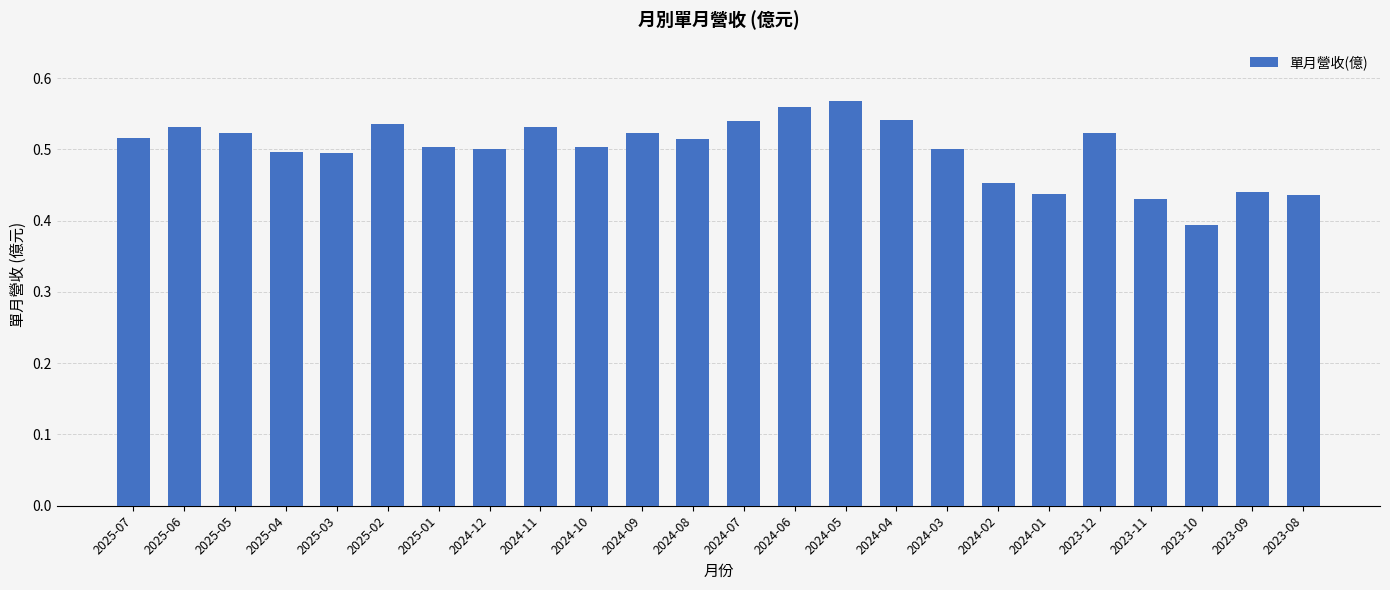

Count the values in the range 0 to 1.

24